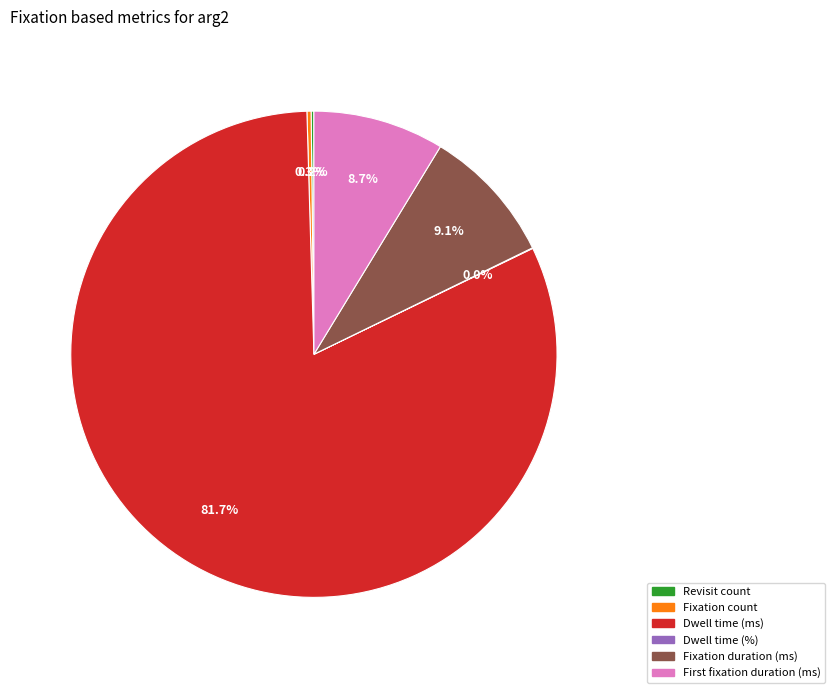

Combined, what portion of the pie is Fixation duration (ms) and Dwell time (ms)?

90.8%